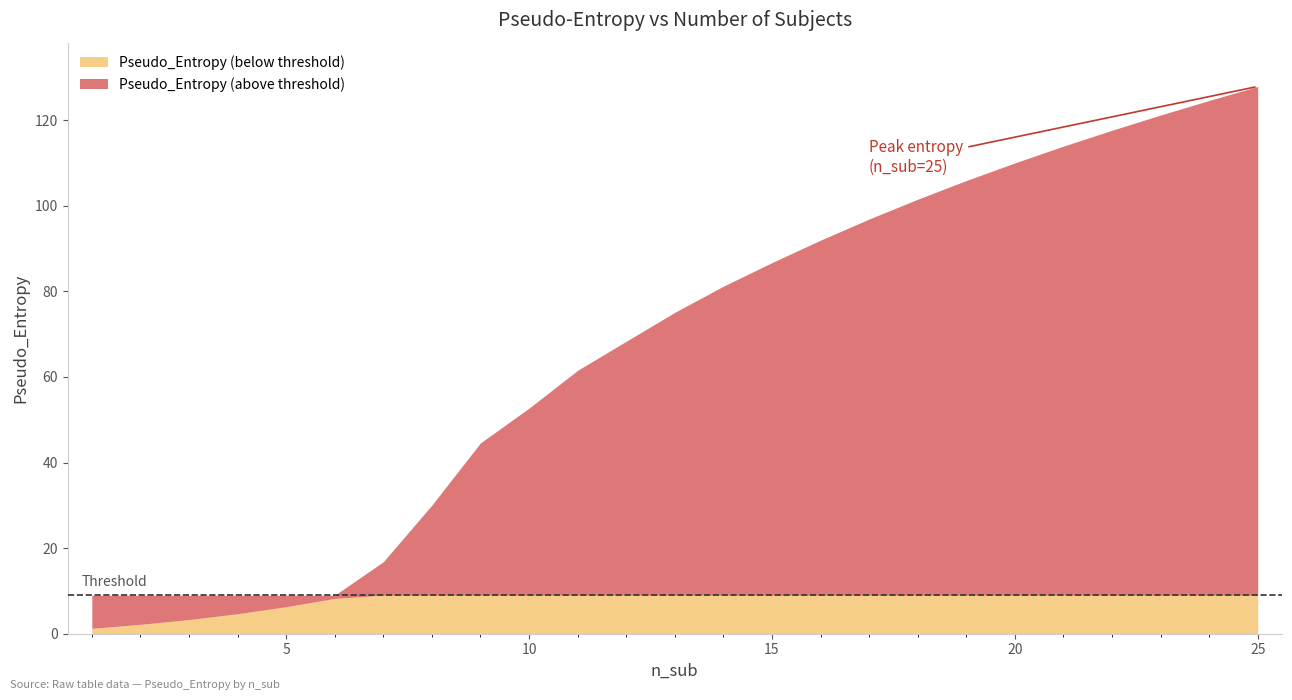

What value does the data have at 24?

124.6